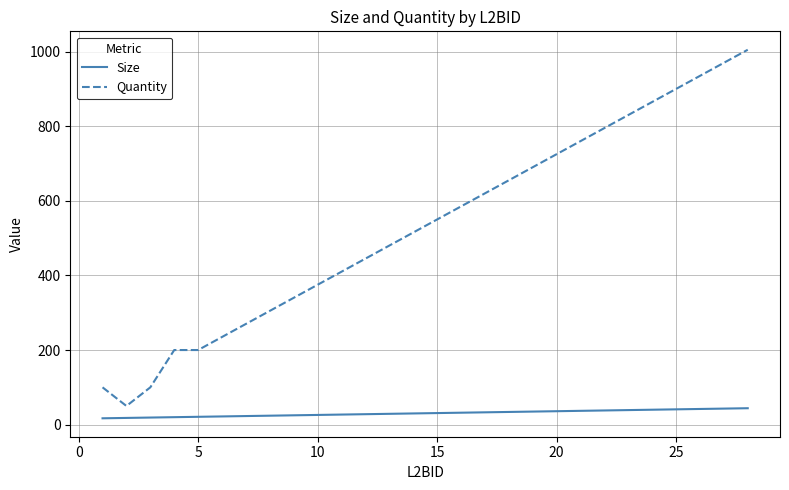

List the series in order of their overall mean, highest first.

Quantity, Size